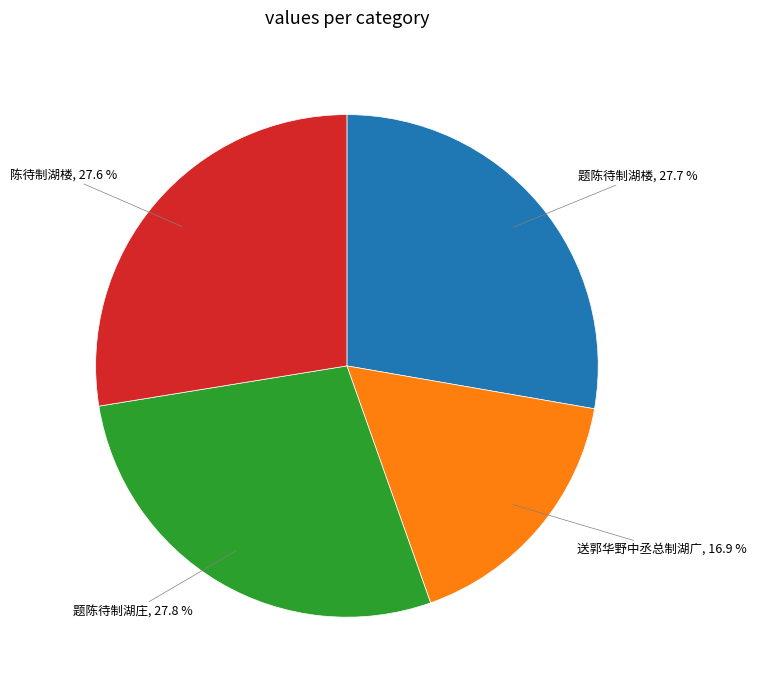

Does any single category account for the majority?

No